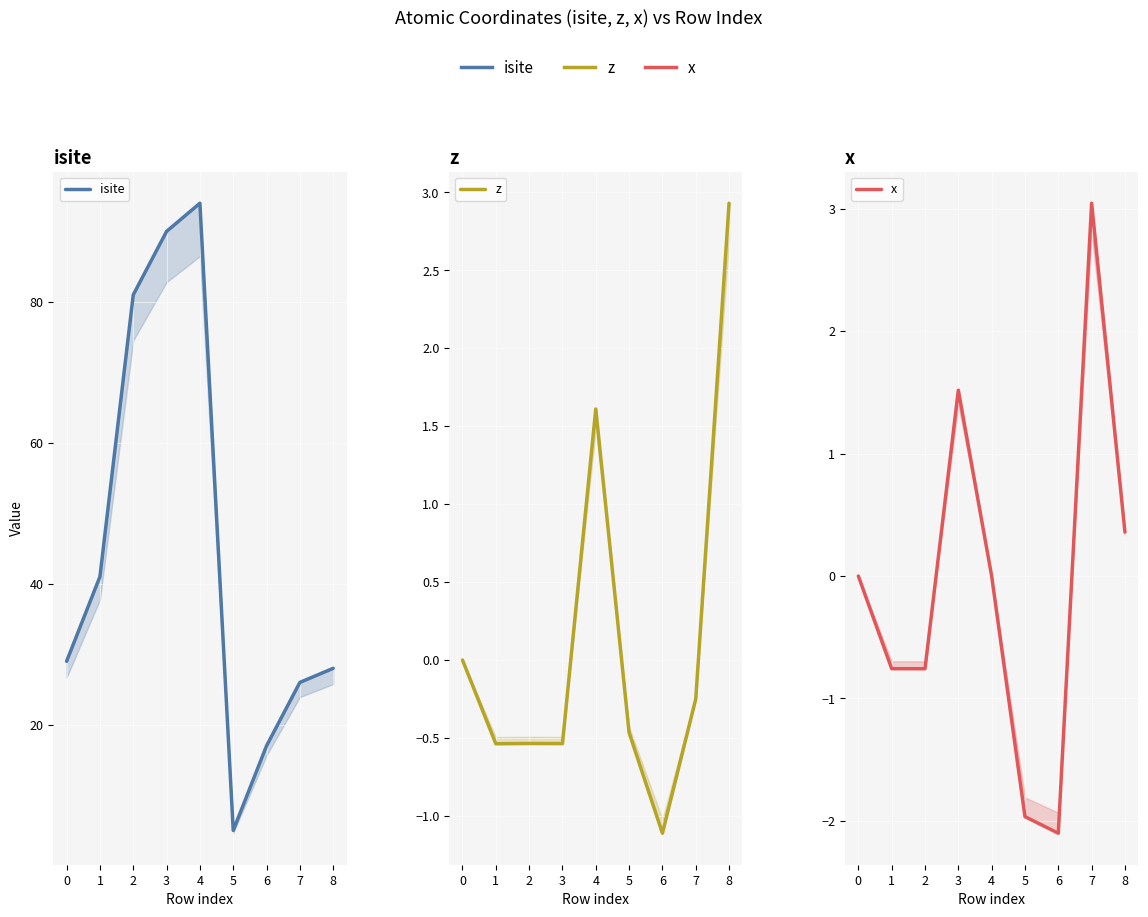

True or false: isite has more than 1 interior local peaks.

False